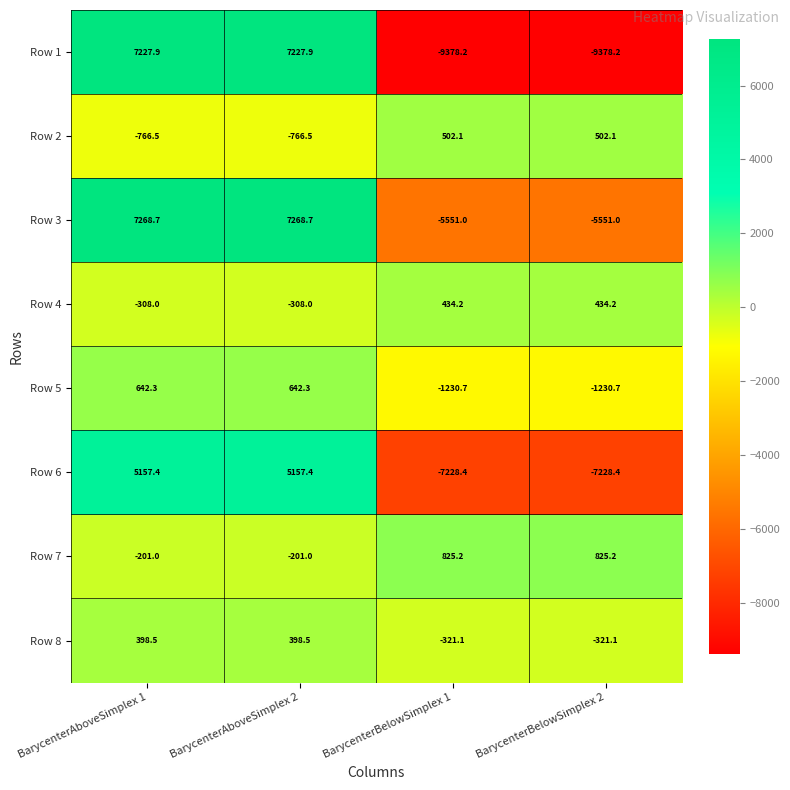

At BarycenterBelowSimplex 2, list the series in order from smallest to largest.

Row 1, Row 6, Row 3, Row 5, Row 8, Row 4, Row 2, Row 7